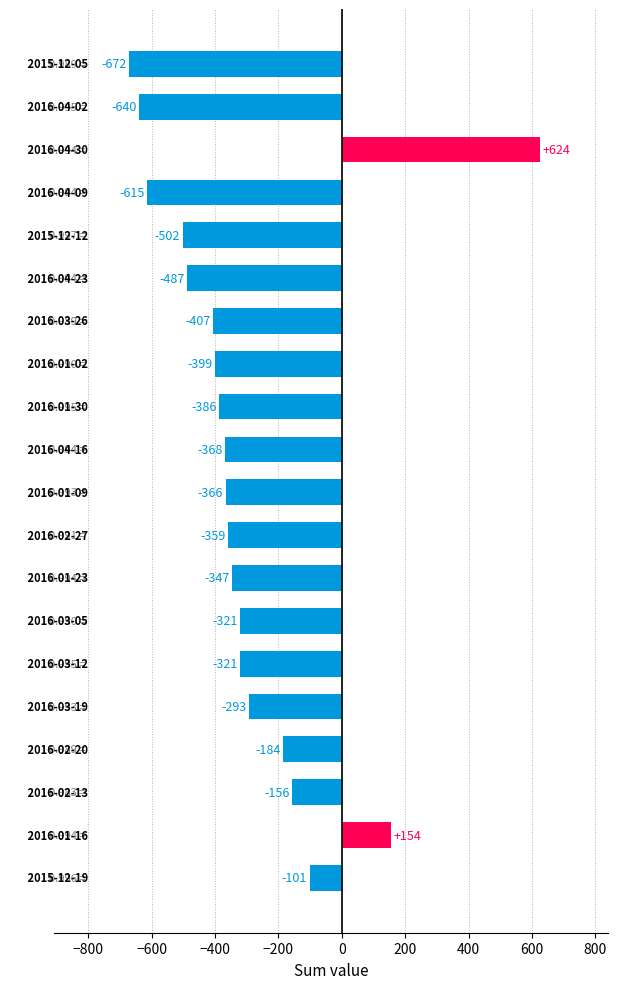

What is the sum of all values?

-6146